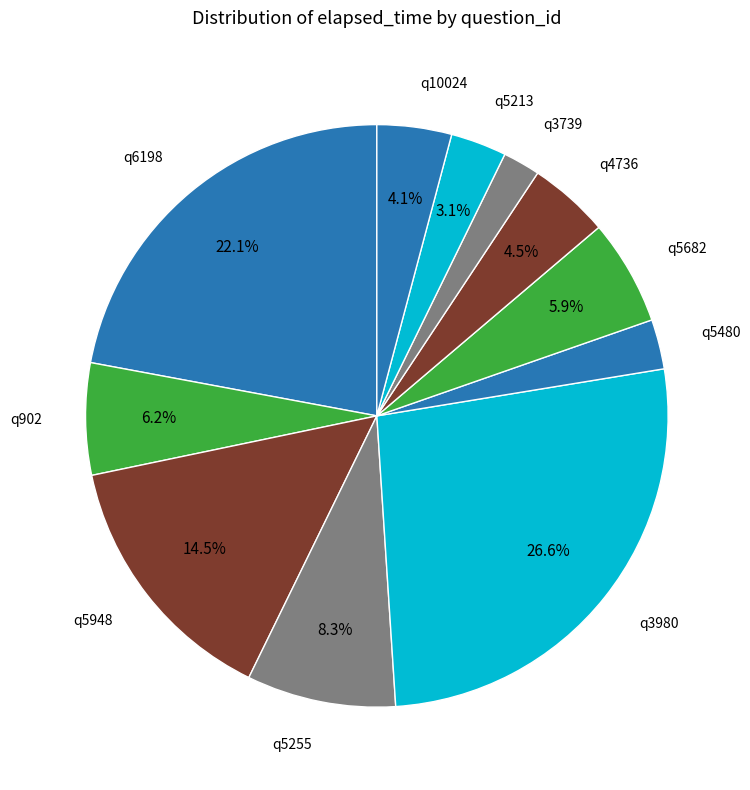

To the nearest percent, what is the average slice percentage?

9%